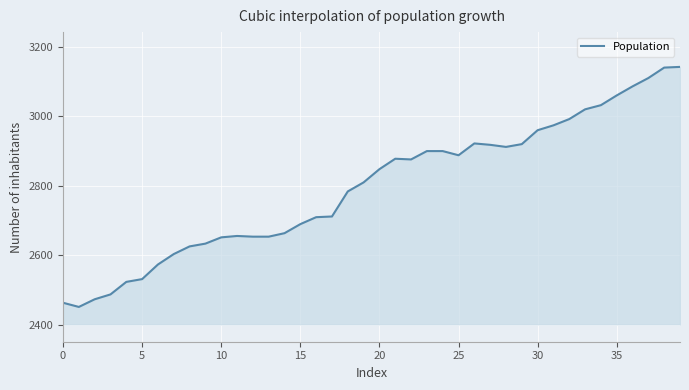

What is the difference between the maximum and minimum values?

690